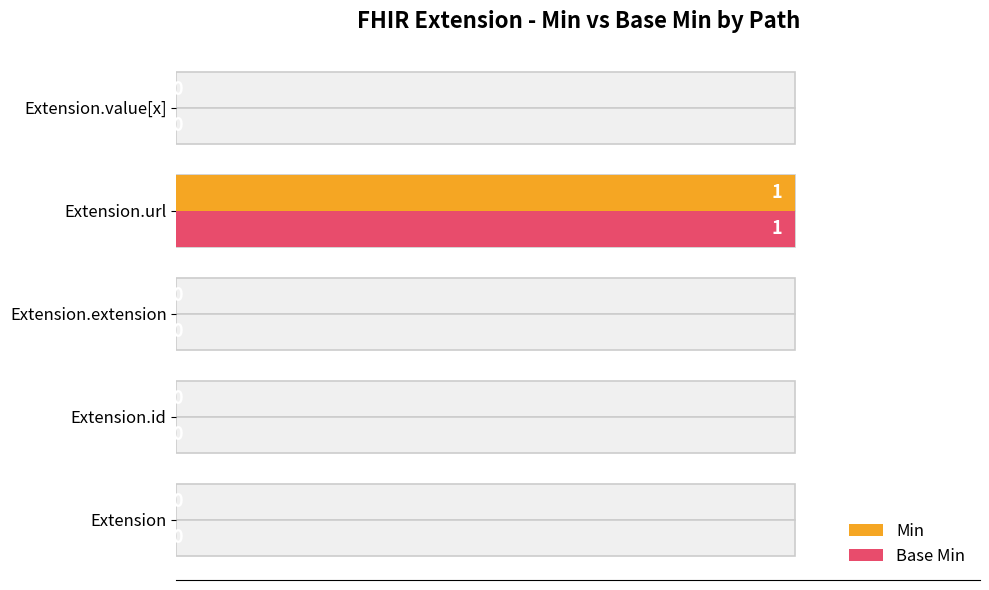

Does the chart contain stacked bars?

No